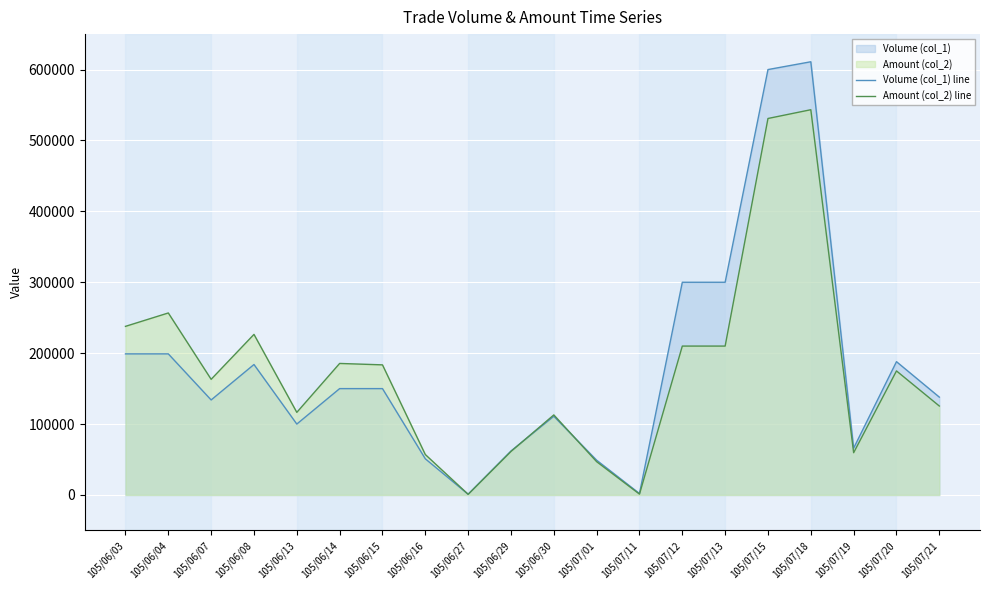

What is the difference between the maximum and minimum values in the Volume (col_1) line series?

610000